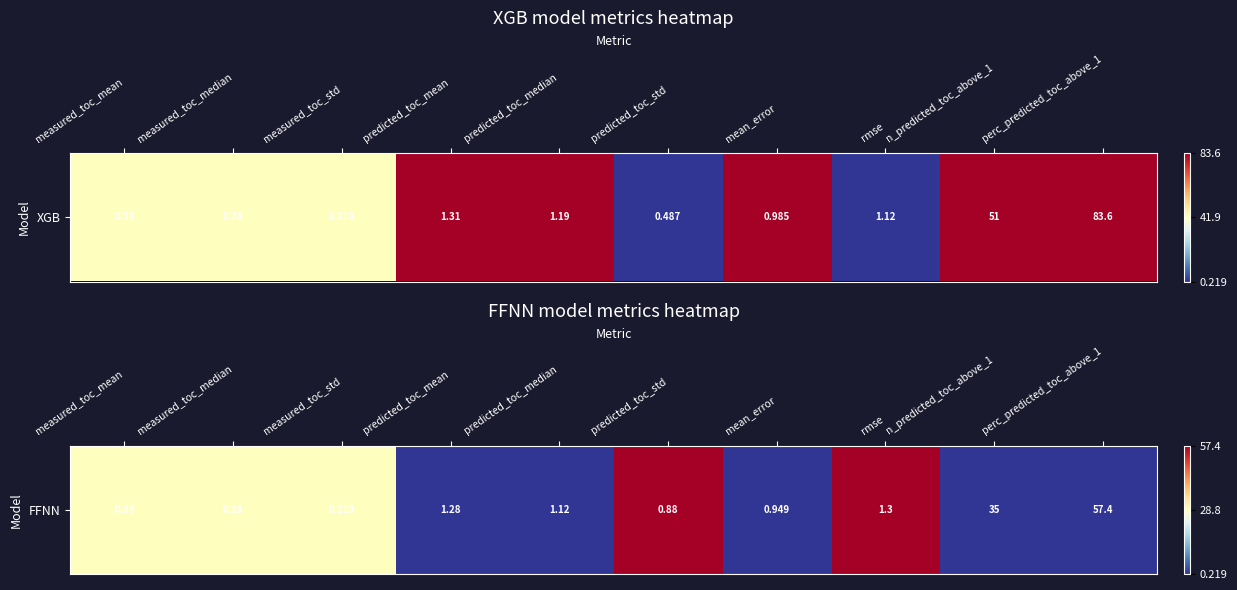

Where is the data nearest to the value 0?

predicted_toc_mean